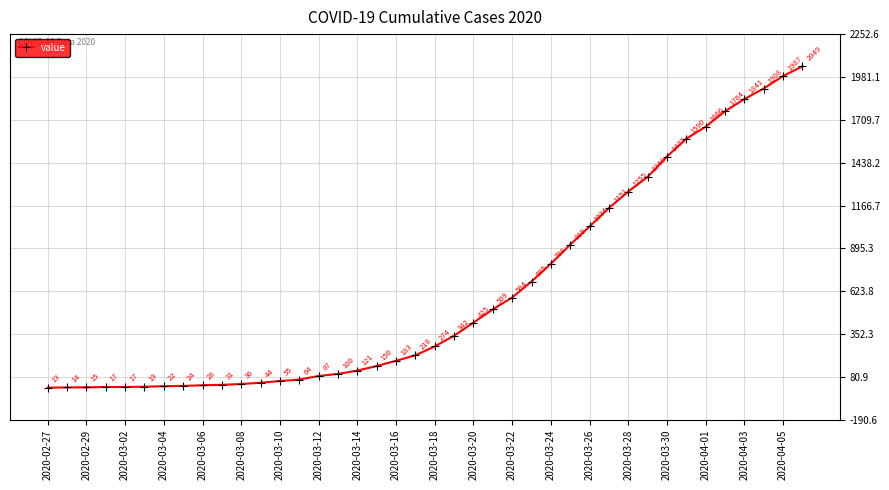

What is the minimum value shown in the chart?

13